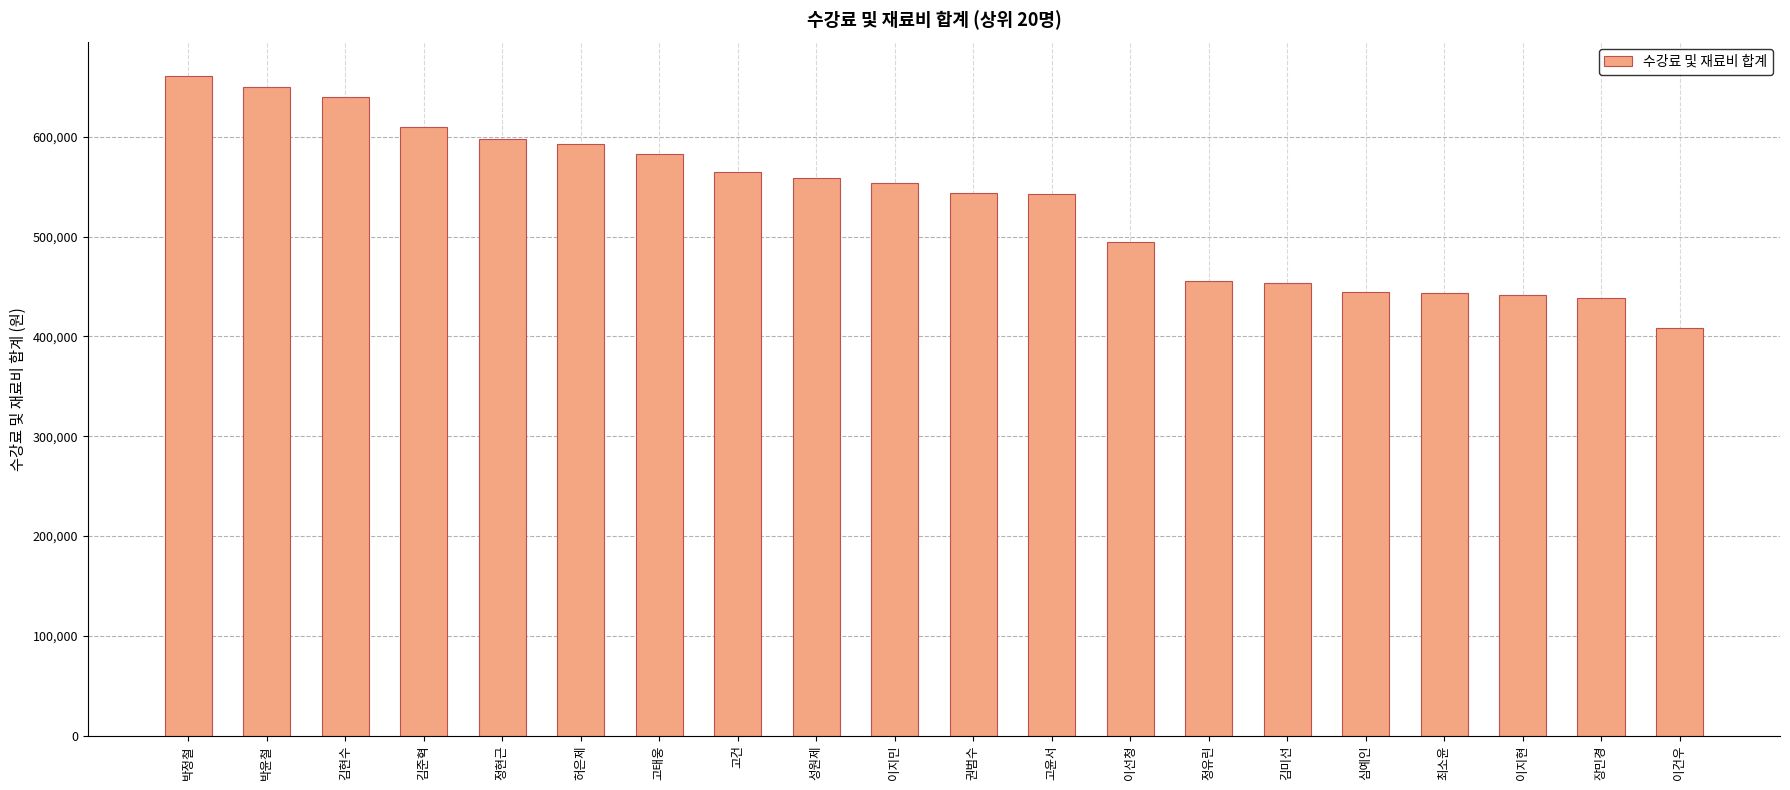

What is the difference between the values at 허은제 and 정유린?

136800